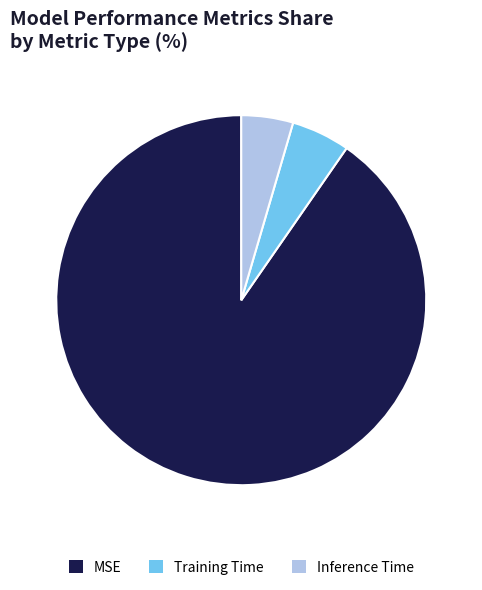

How many slices are in this pie chart?

3